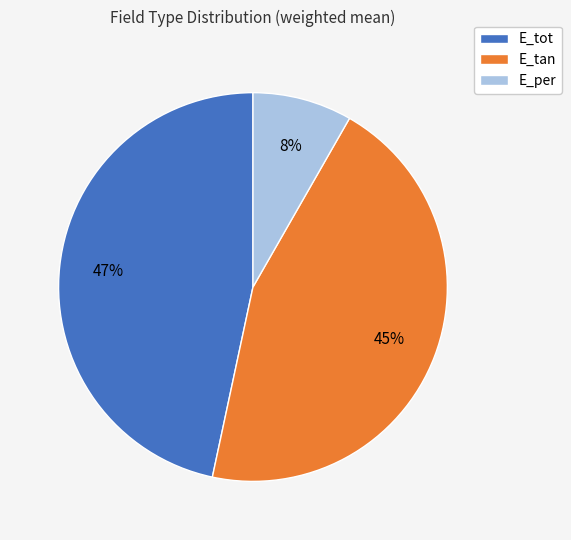

Does E_per account for over 50% of the chart?

No